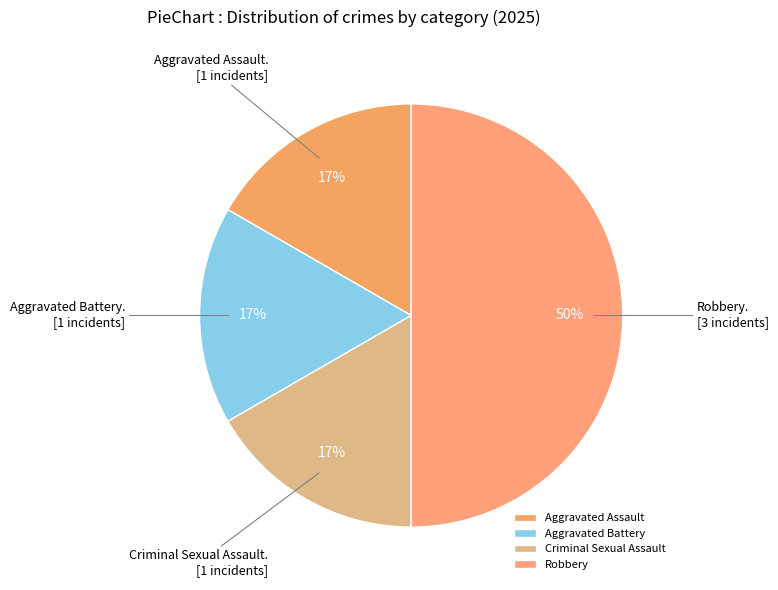

To the nearest percent, what is the difference between the largest and smallest slice percentages?

33%